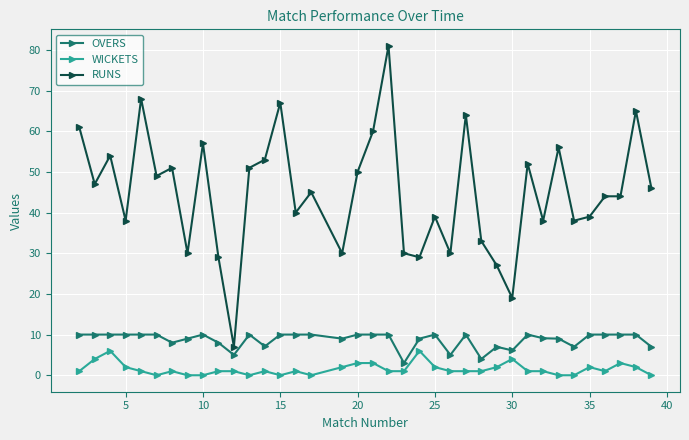

How many lines are shown in the chart?

3